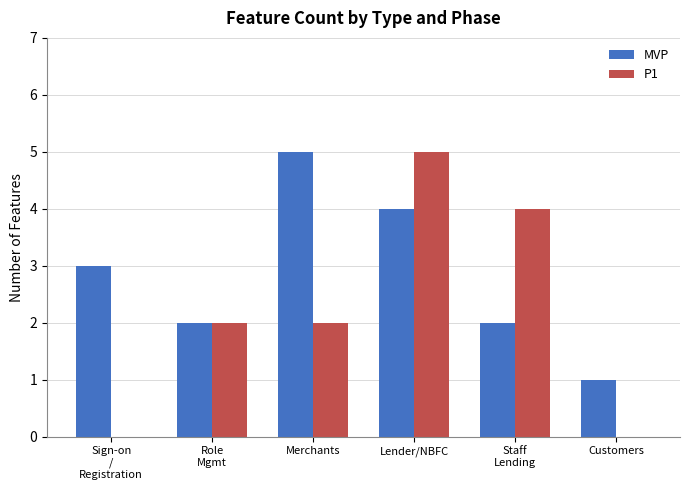

Reading right to left, transcribe all the data shown in this chart.

MVP: 1	2	4	5	2	3
P1: 0	4	5	2	2	0